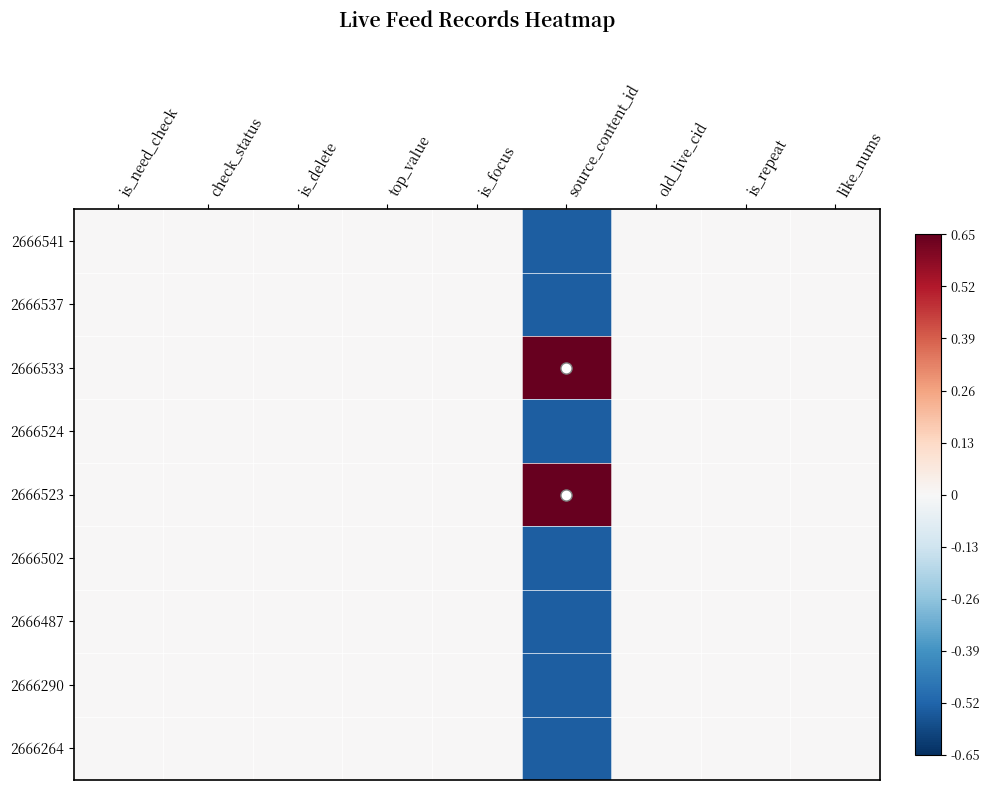

What is the smallest value displayed?

-0.5